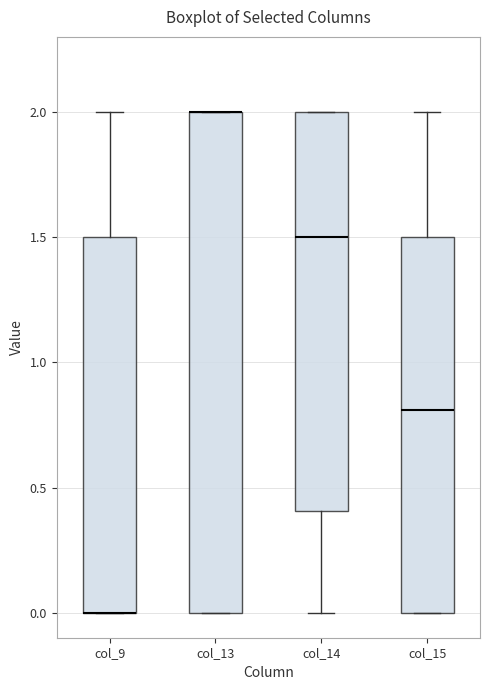

Which box is the tallest, from its lower edge to its upper edge?

col_13